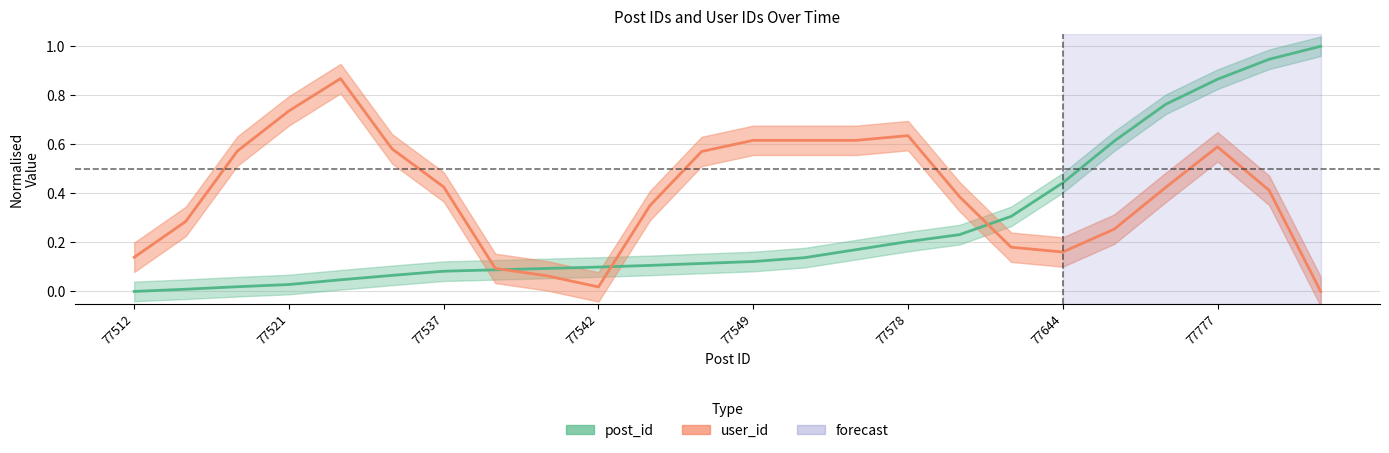

What is the greatest value displayed?

1.0